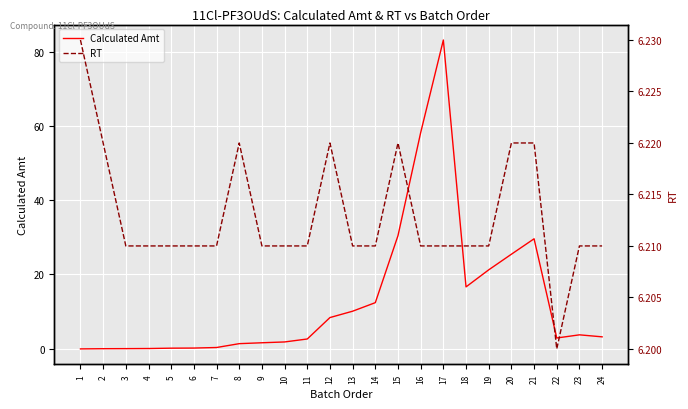

What is the difference between the second highest and minimum values in the Calculated Amt series?

58.3